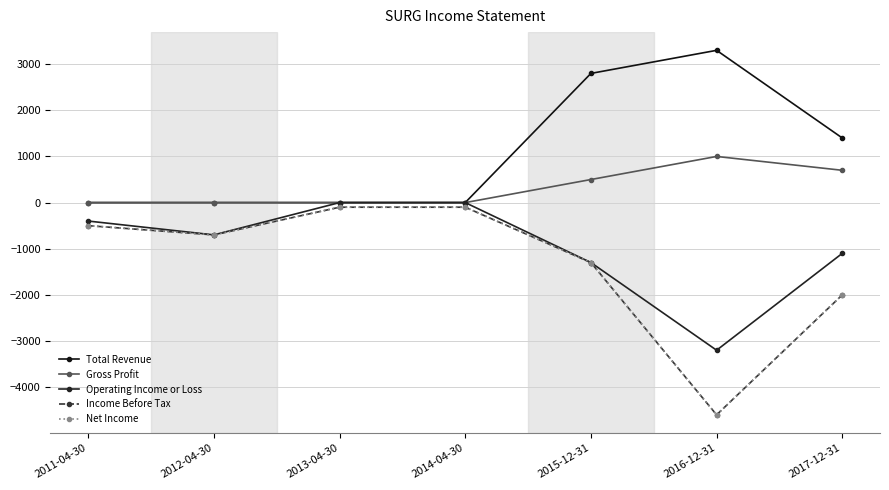

At which category does Net Income reach its first local valley?

2012-04-30